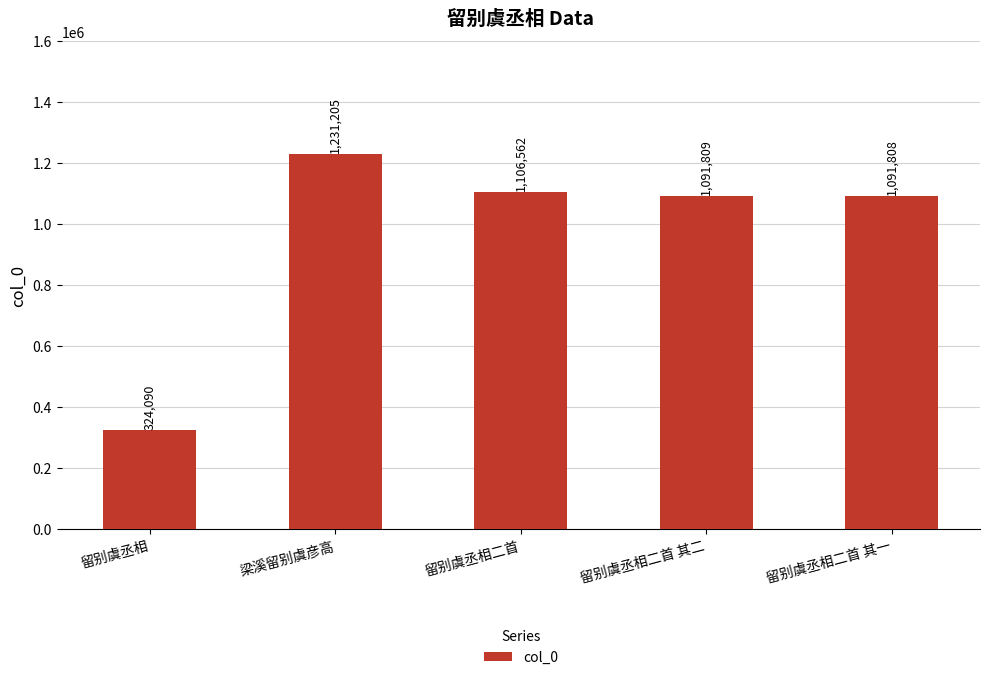

Reading left to right, transcribe all the data shown in this chart.

324090	1231205	1106562	1091809	1091808